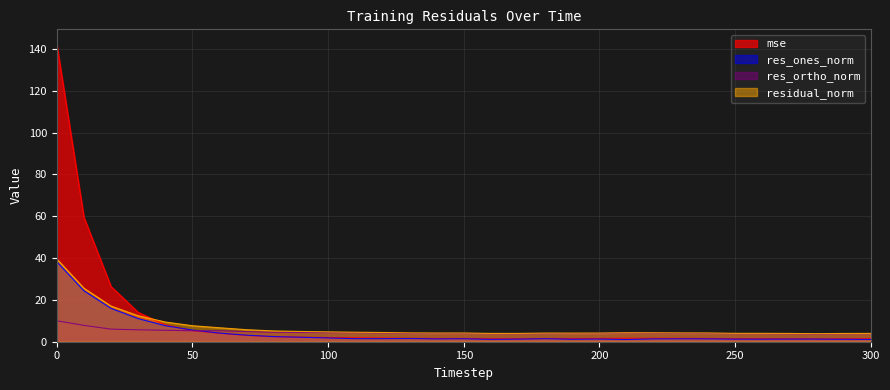

Which series has the largest total across all categories?

mse